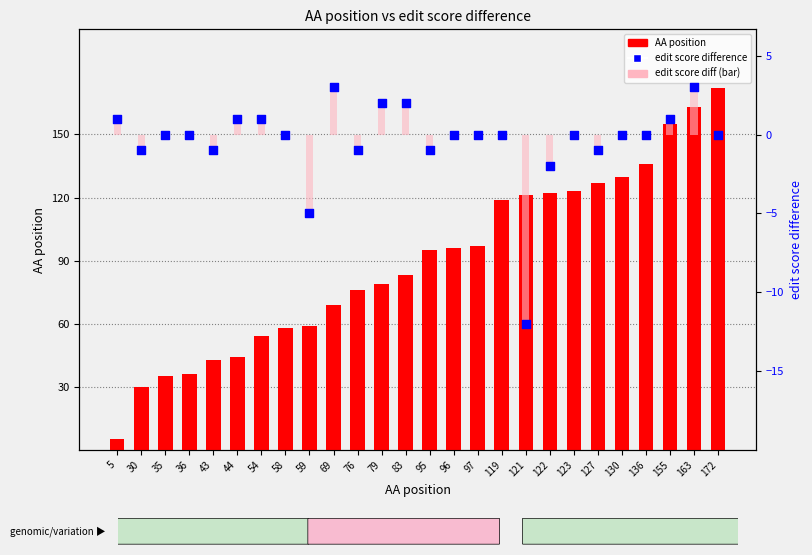

Which series contains the highest Y value?

AA position